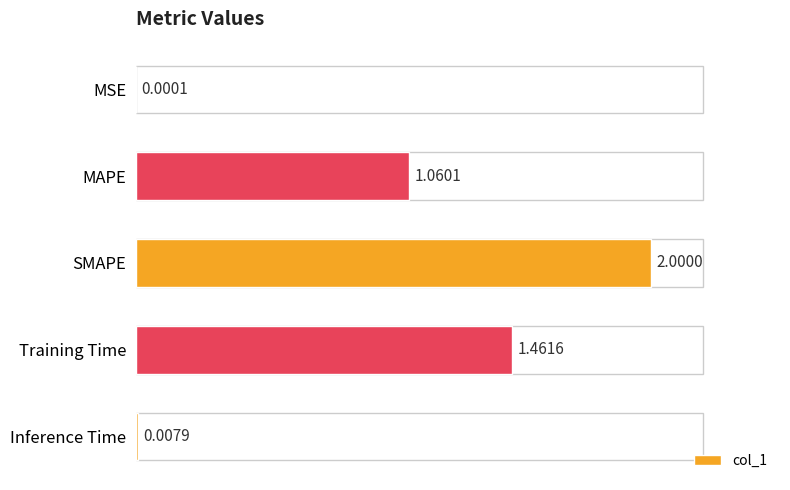

What is the sum of all values?

4.5